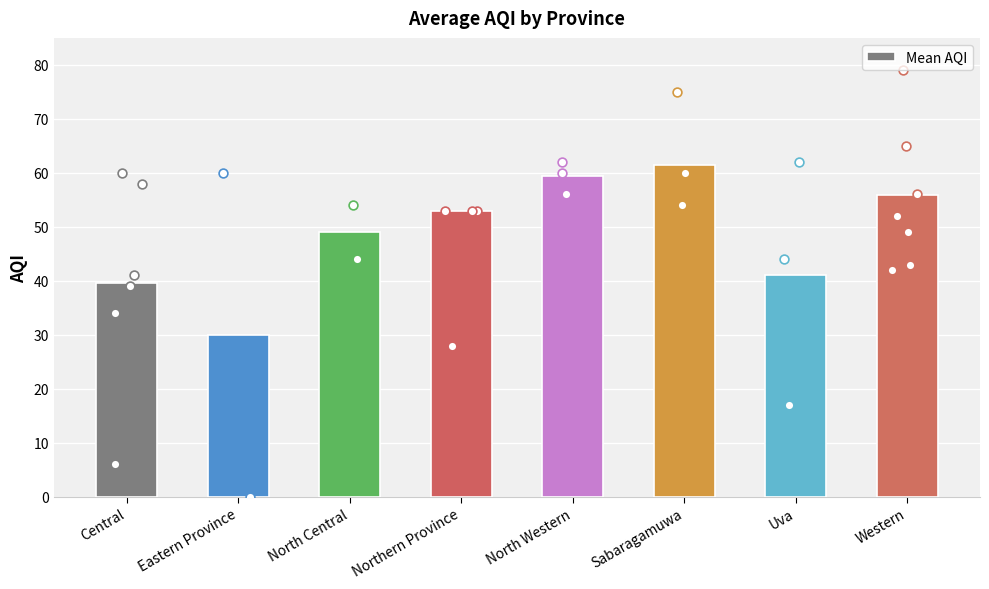

What is the change in value from Central to Northern Province?

+13.3